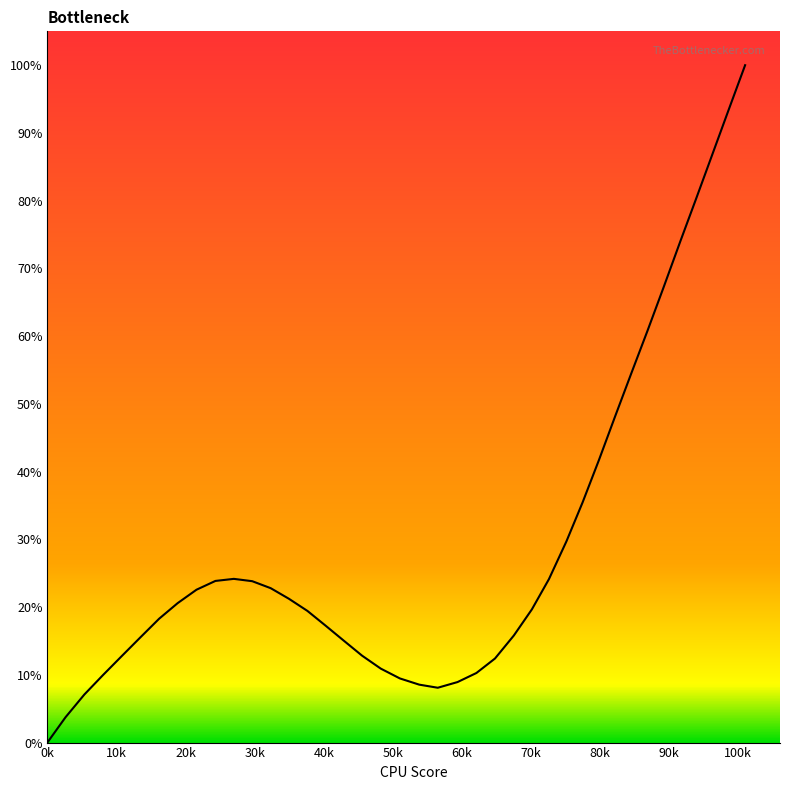

What is the maximum value shown in the chart?

100.0